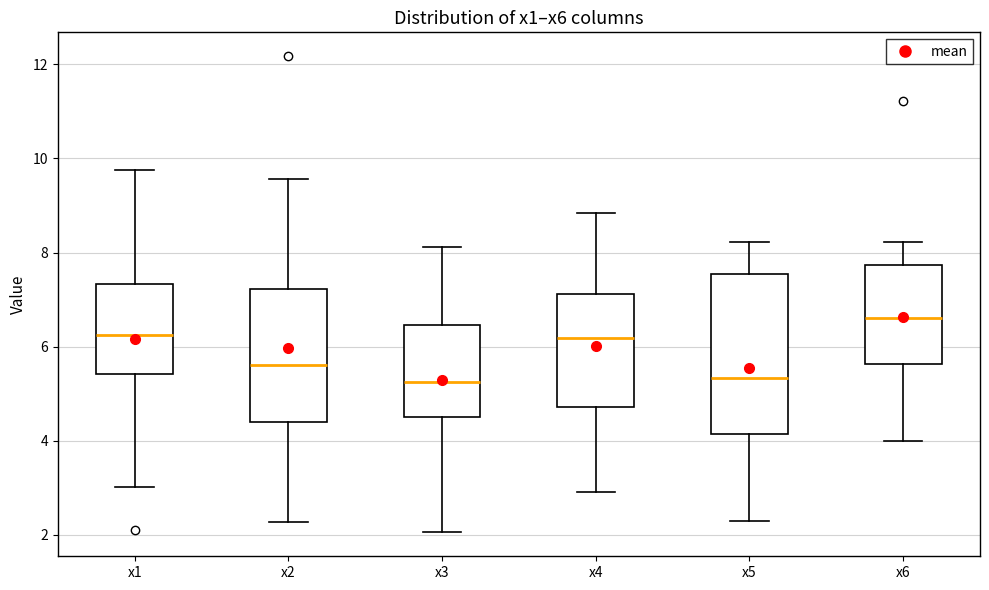

Which box is the tallest, from its lower edge to its upper edge?

x5